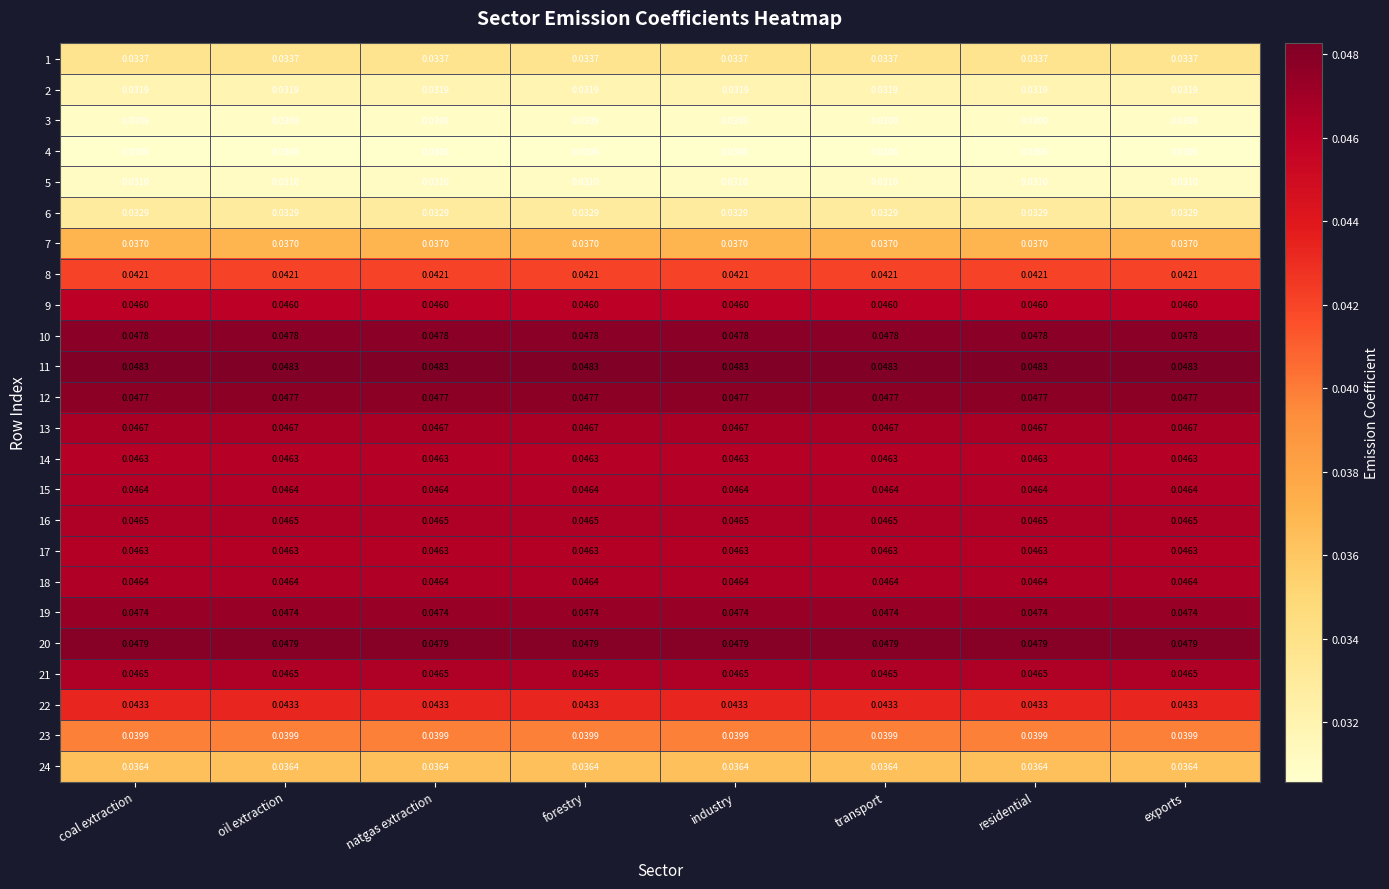

Is the value of 19 at industry greater than the value of 6 at coal extraction?

Yes